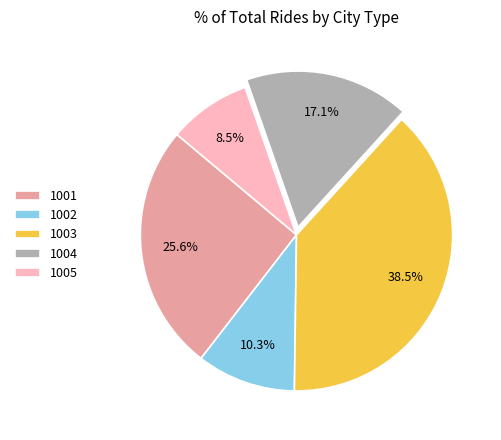

How many segments does this pie chart have?

5